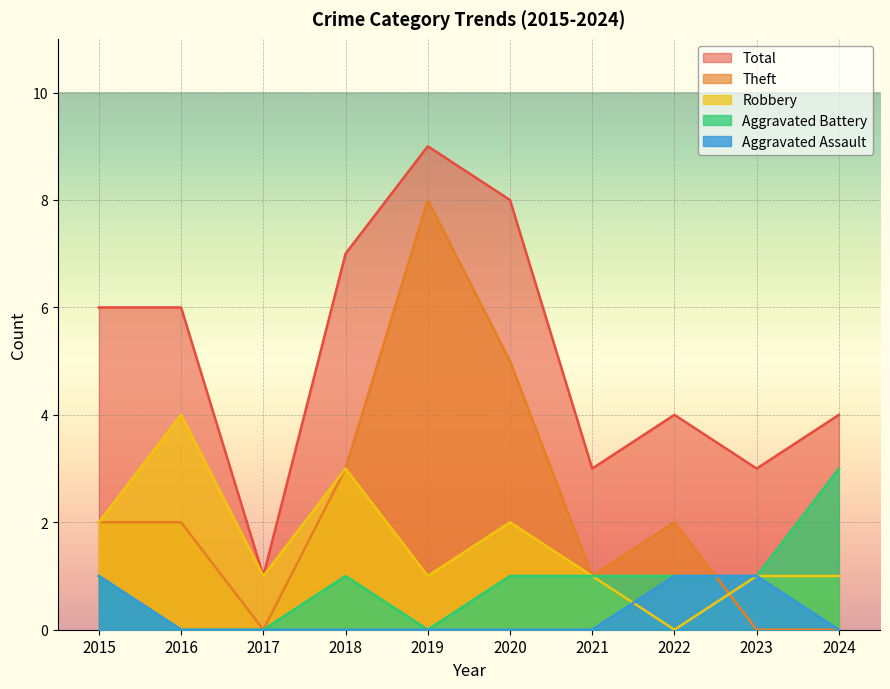

Count the Theft values in the range 0 to 3.

8